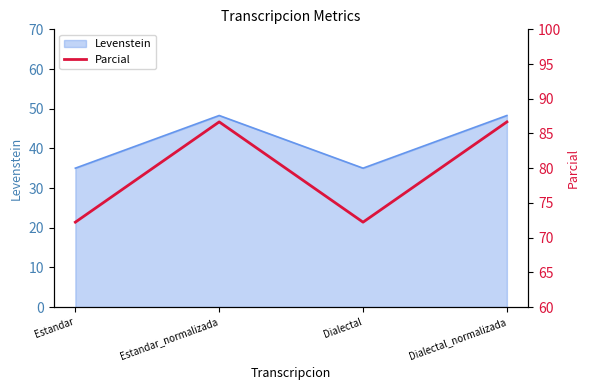

At which category does Levenstein reach its first local peak?

Estandar_normalizada